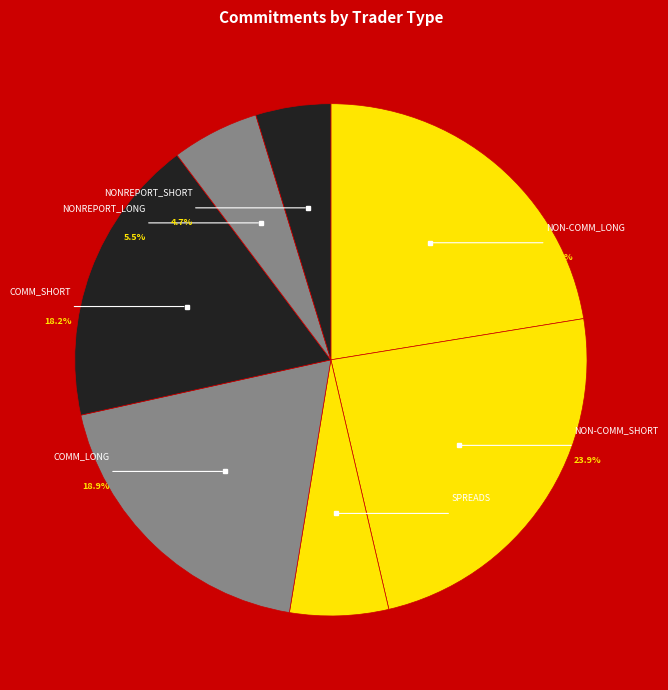

To the nearest percent, what is the average slice percentage?

14%